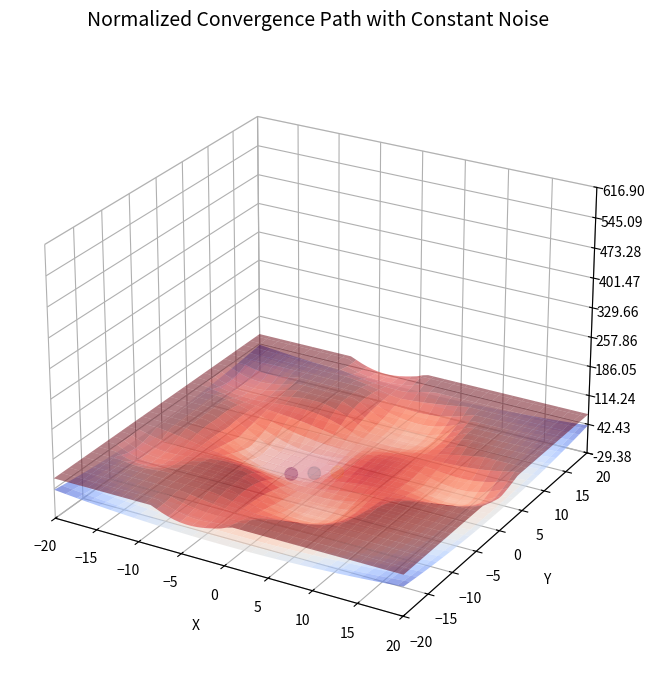

Which has a higher value, 2 or 0?

2